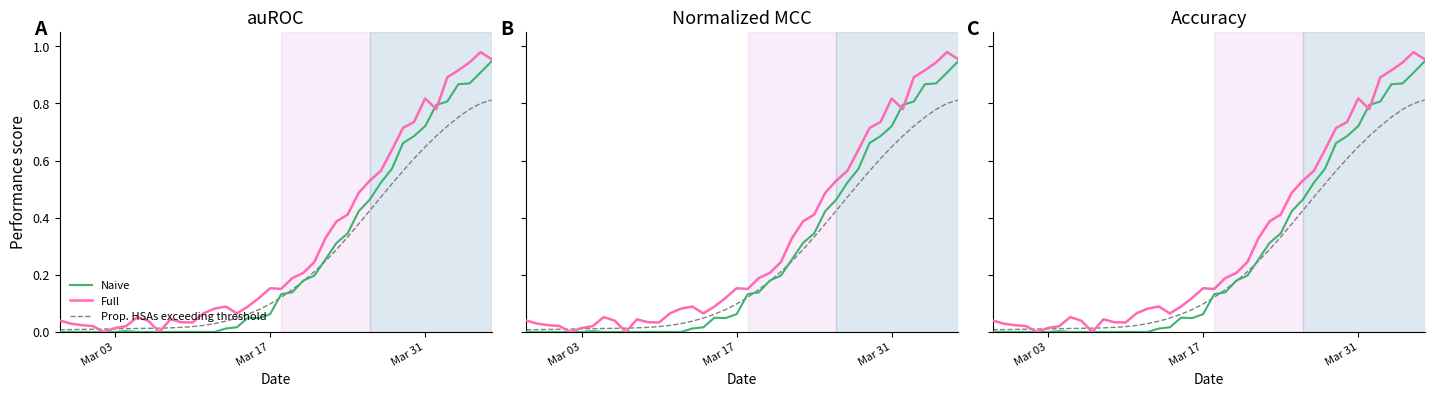

Where is Naive nearest to the value 0?

Mar 03